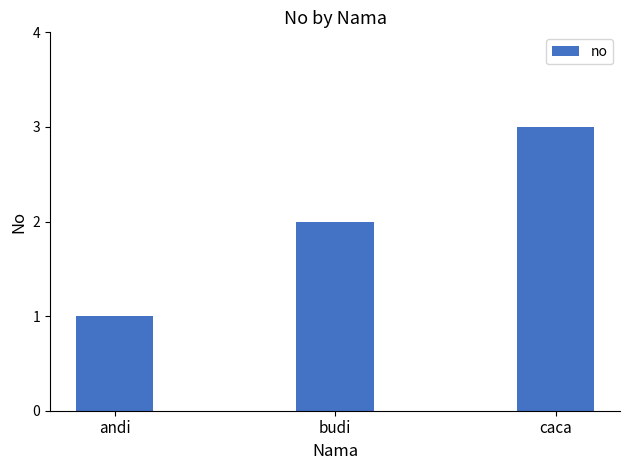

Which label corresponds to the largest value in the chart?

caca